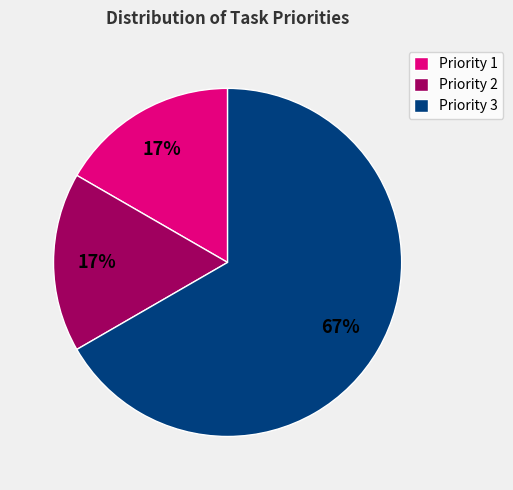

To the nearest percent, what percentage of the pie is Priority 1?

17%